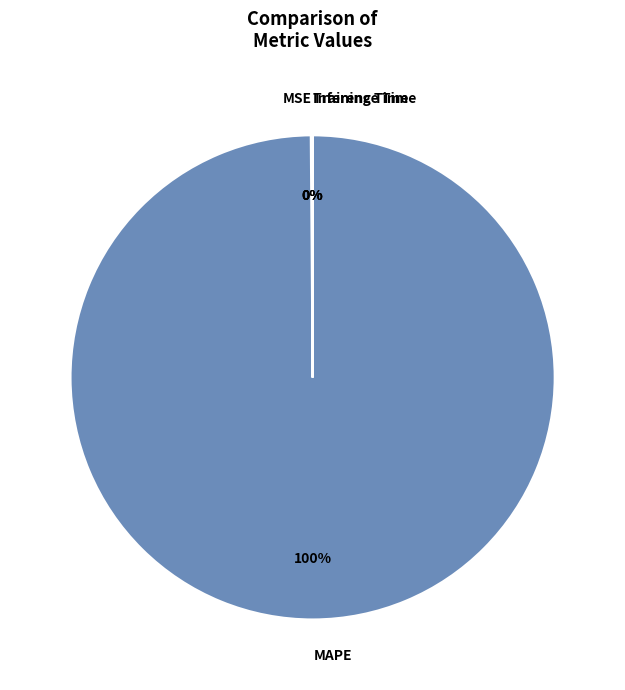

To the nearest percent, what is the average slice percentage?

25%